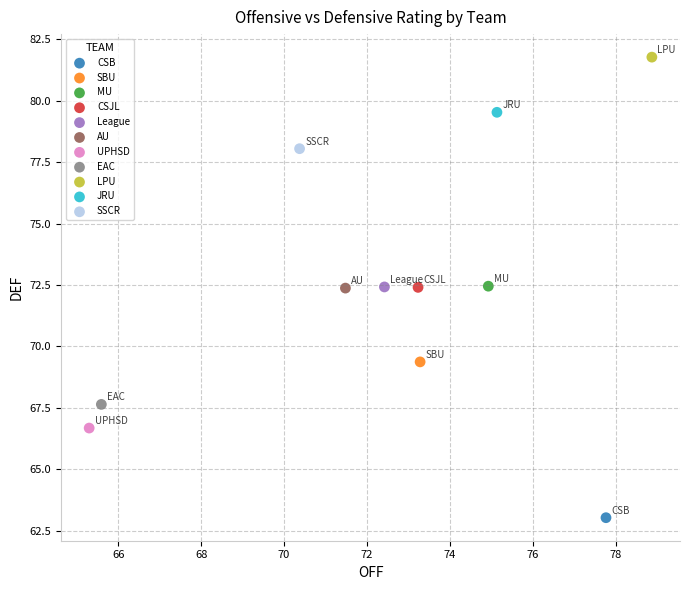

What are all the series names shown in the legend?

CSB, SBU, MU, CSJL, League, AU, UPHSD, EAC, LPU, JRU, SSCR